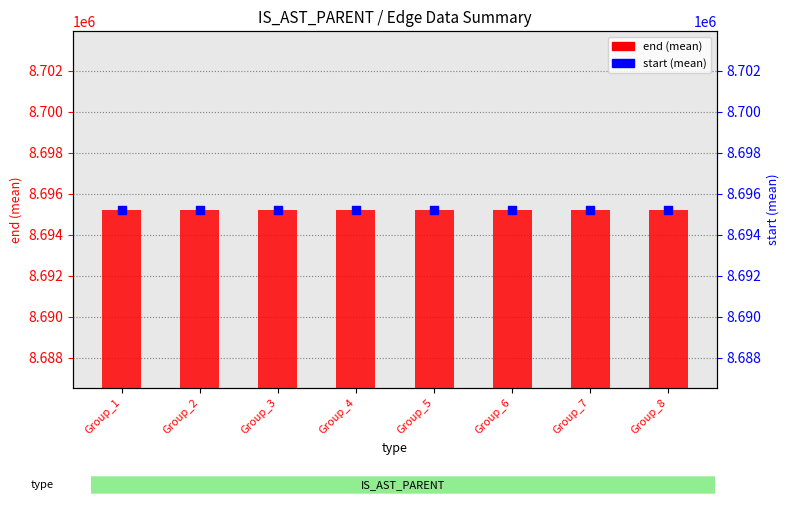

Which series has the largest total across all categories?

end (mean)